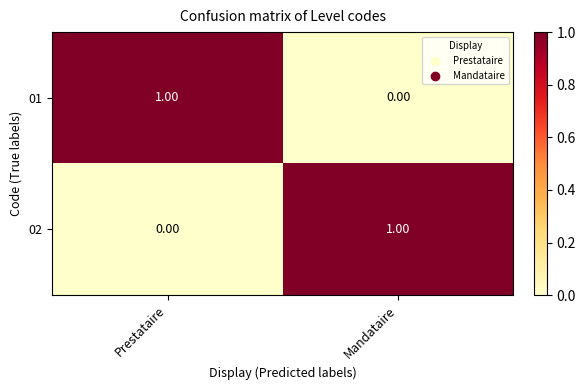

At which label does 02 reach its minimum?

Prestataire